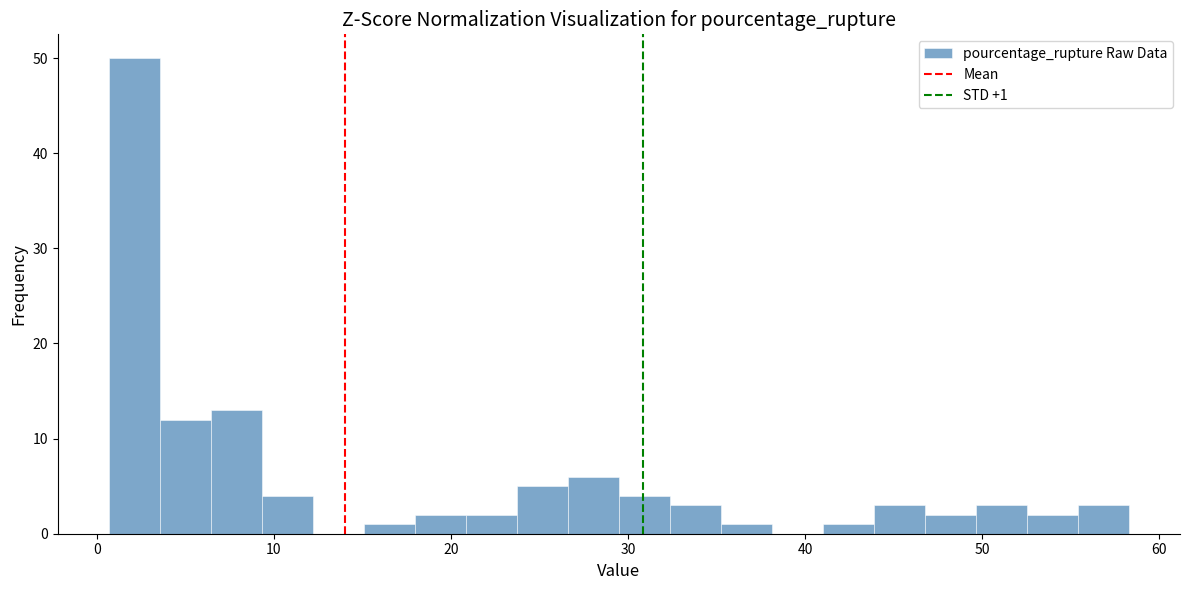

Read against the x-axis, roughly where is the centre of the tallest bar?

2